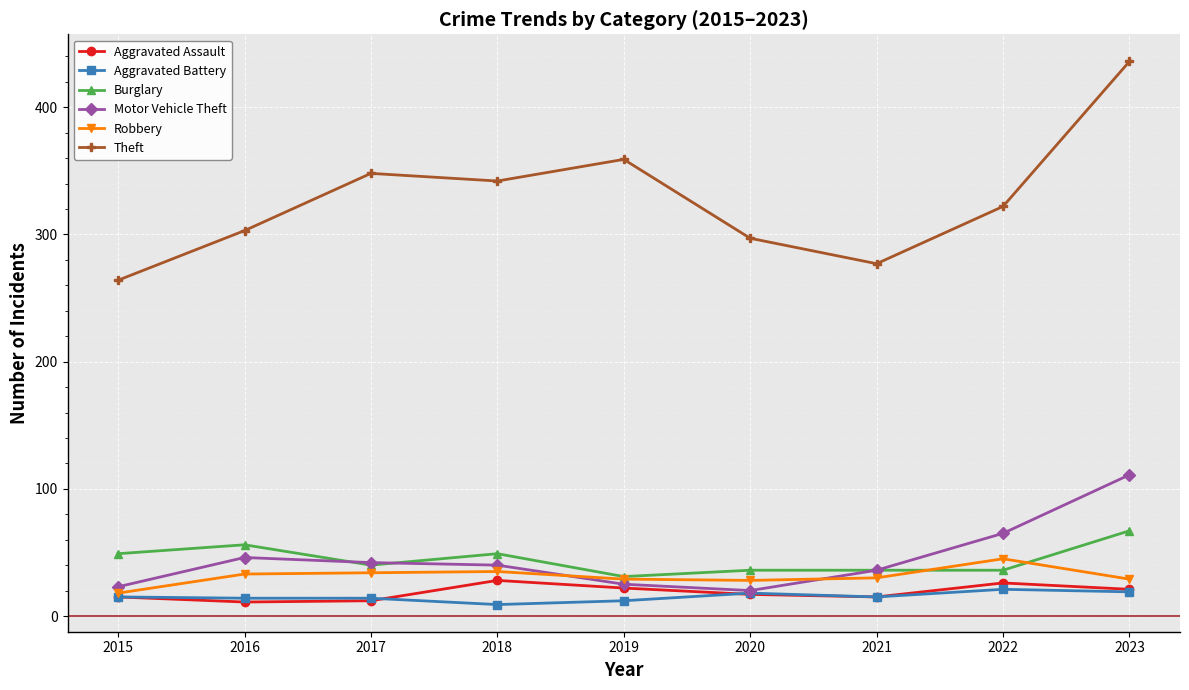

Between 2015 and 2023, which series saw the biggest shift?

Theft